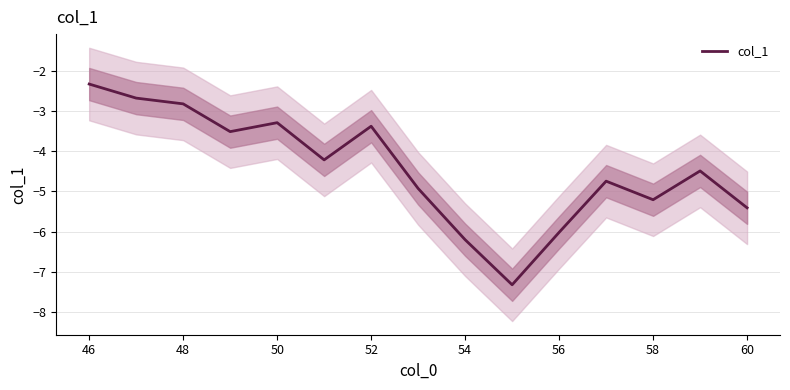

Count the number of categories in the chart.

15